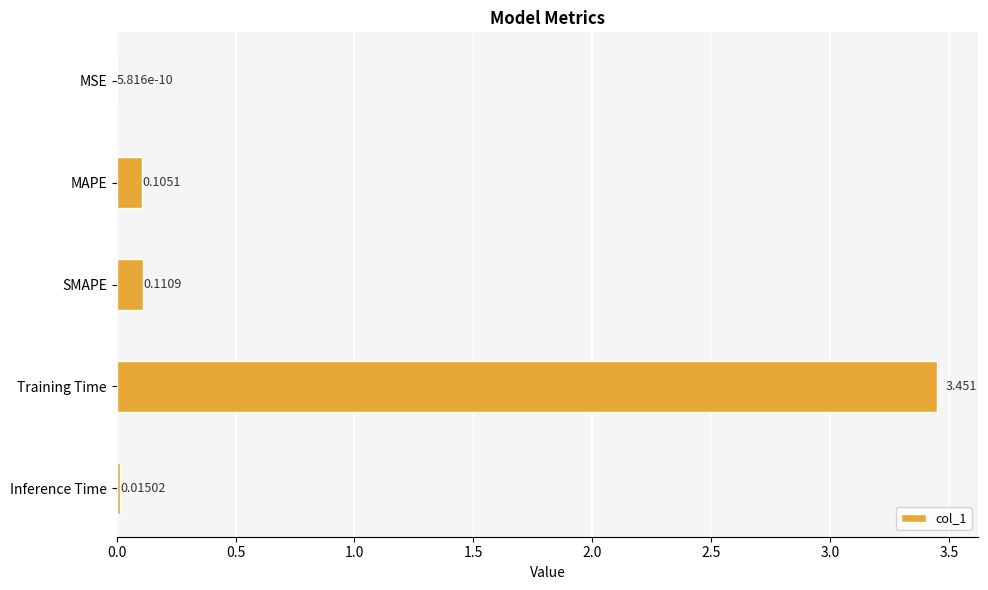

At which category does the chart reach its peak across all series?

Training Time